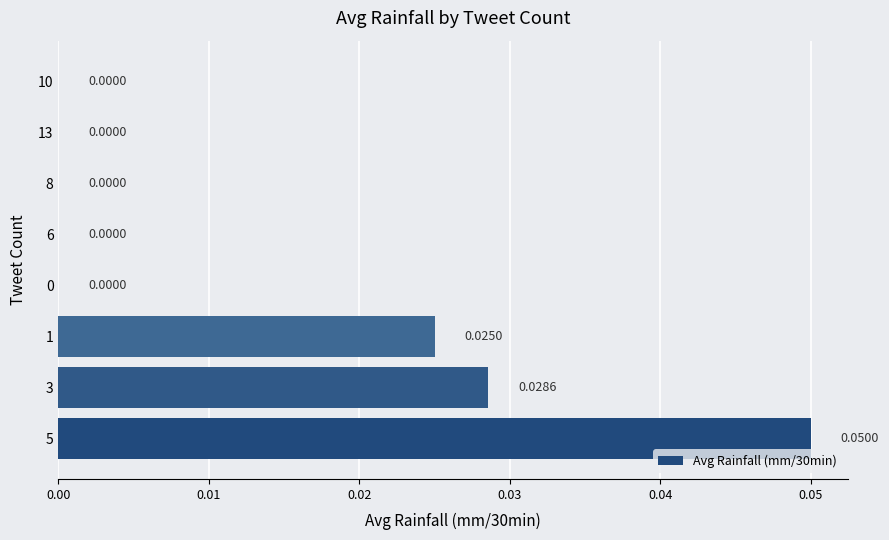

Which has a higher value, 13 or 5?

5